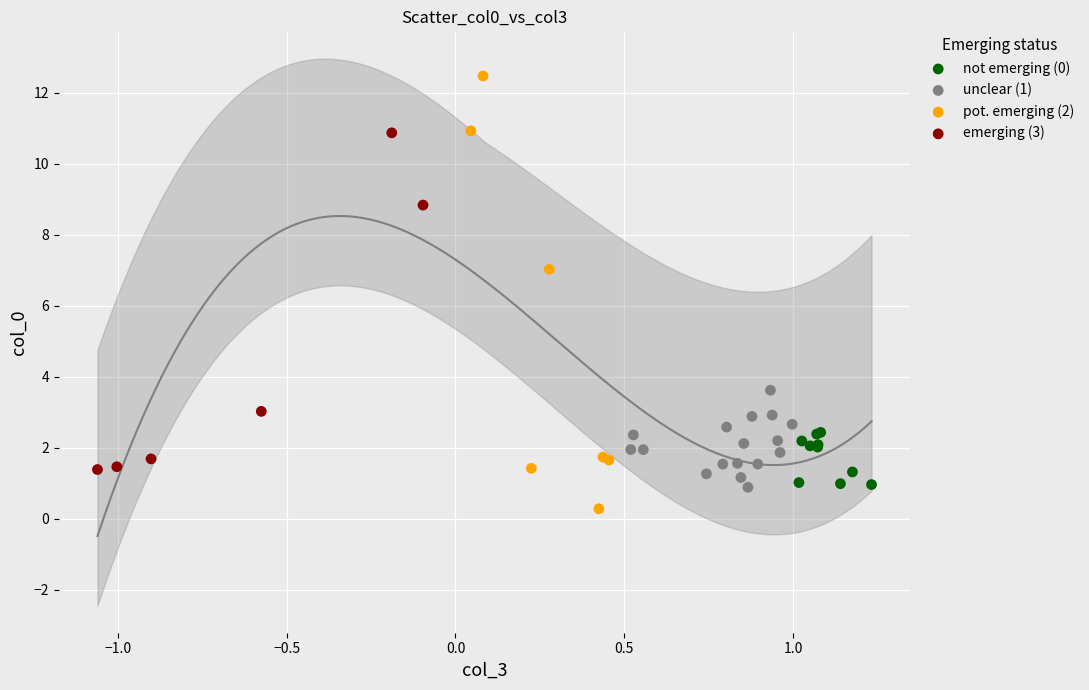

Which series has the widest spread of Y values?

pot. emerging (2)